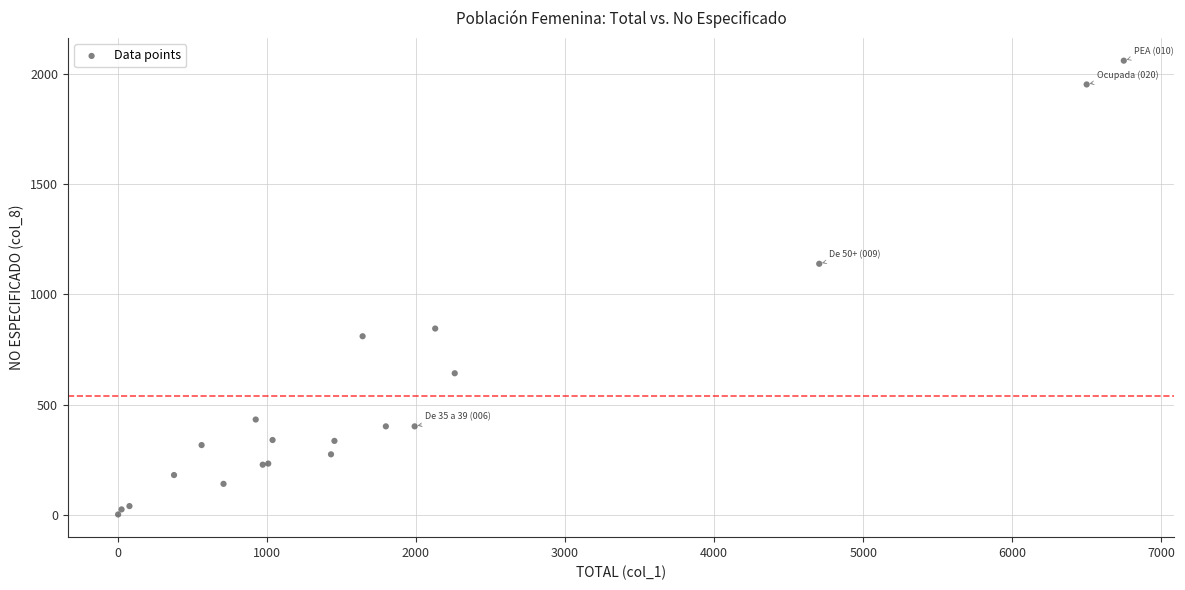

What Y value in the scatter plot is closest to 1031?

1139